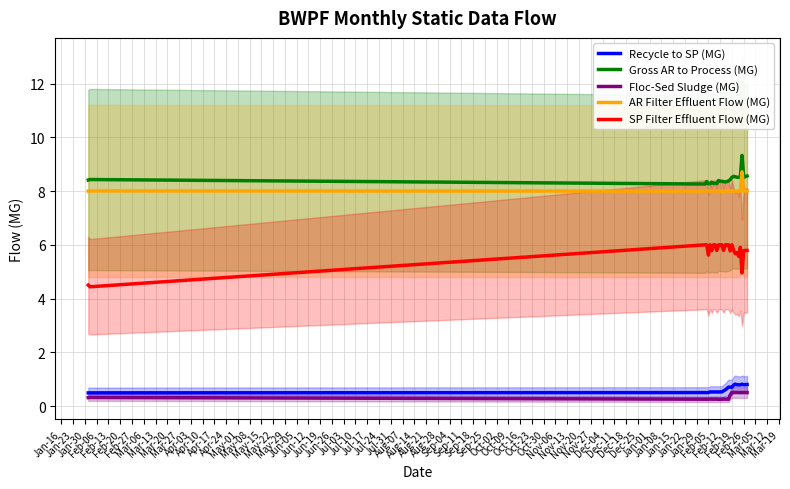

What is the lowest value of the Gross AR to Process (MG) series?

8.3